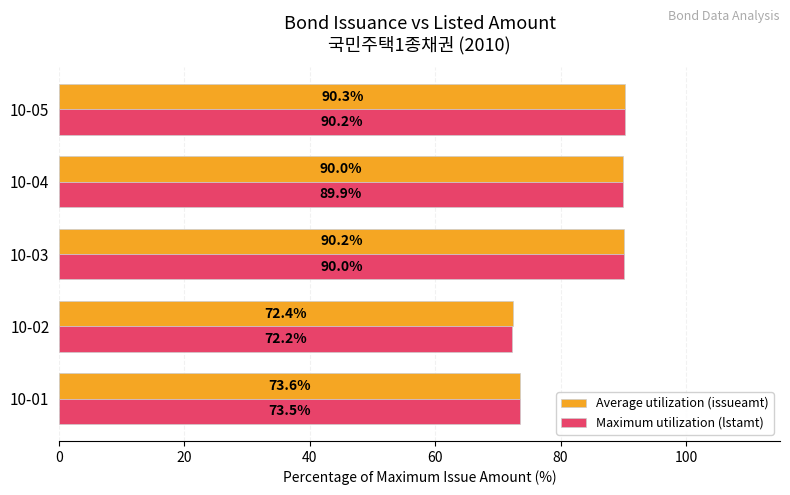

What is the sum of all Average utilization (issueamt) values?

416.5